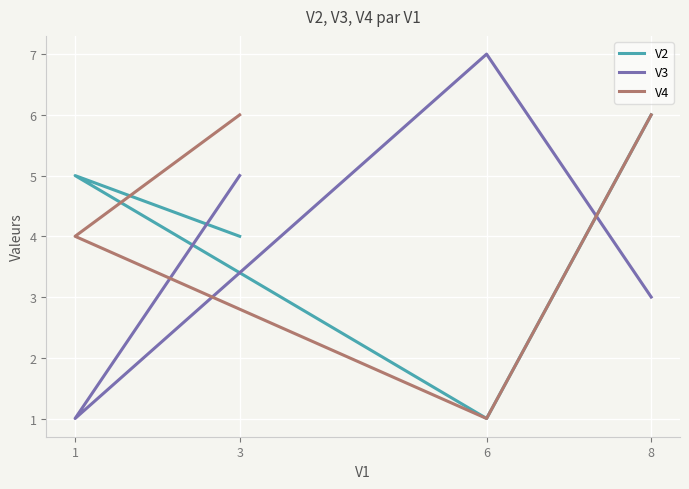

Which has a higher value, 3 or 6?

3